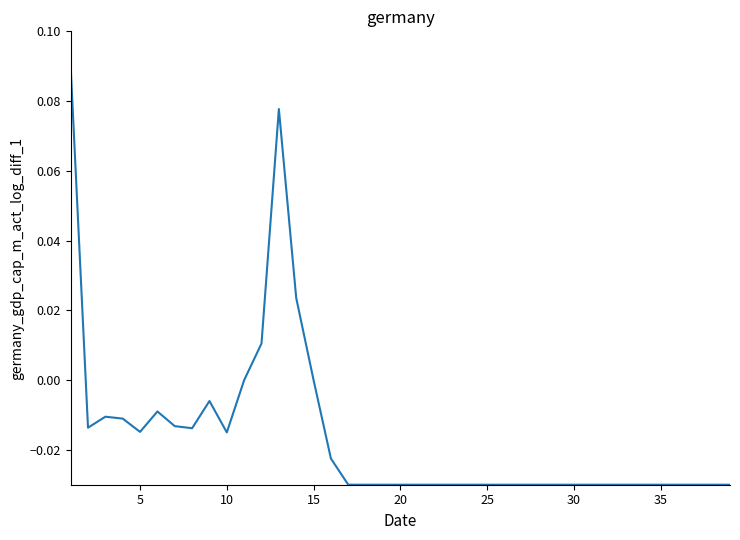

How many lines are shown in the chart?

1